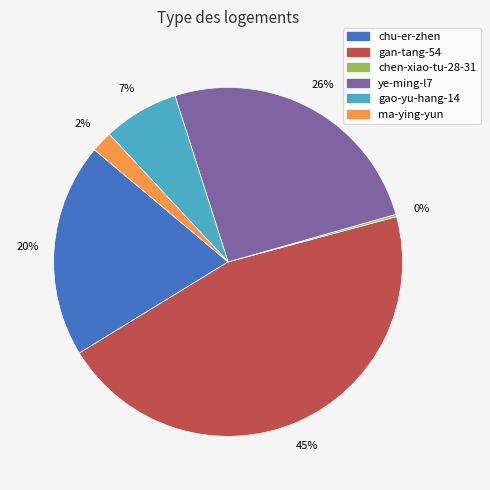

Does ma-ying-yun represent more than half of the total?

No